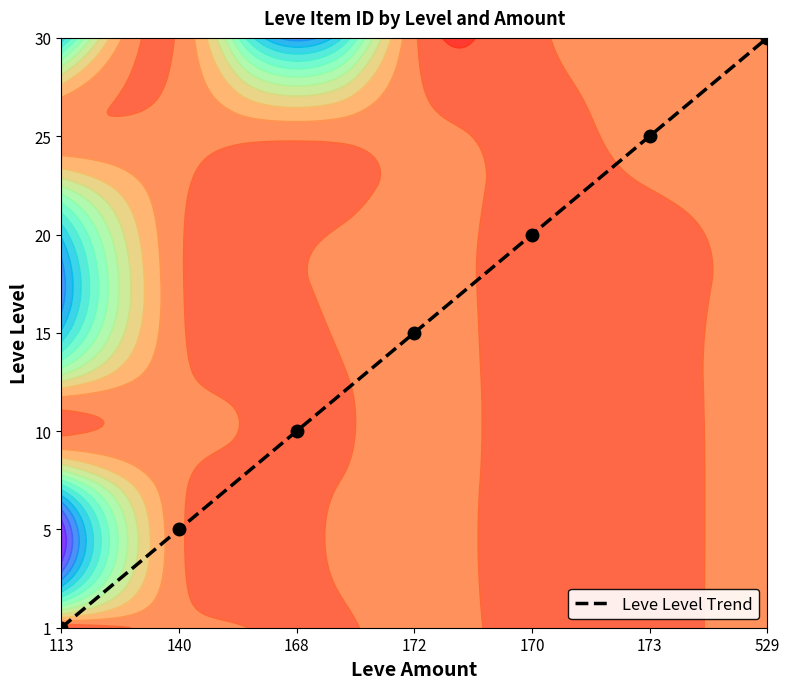

Which label corresponds to the largest value in the chart?

529